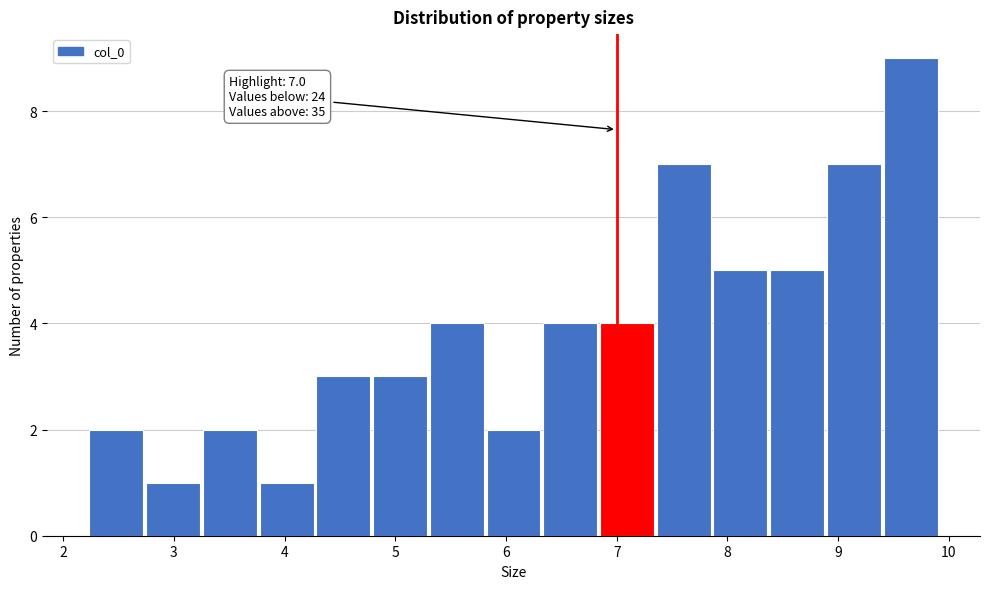

Which range on the x-axis has the tallest bar?

9.4 to 9.9